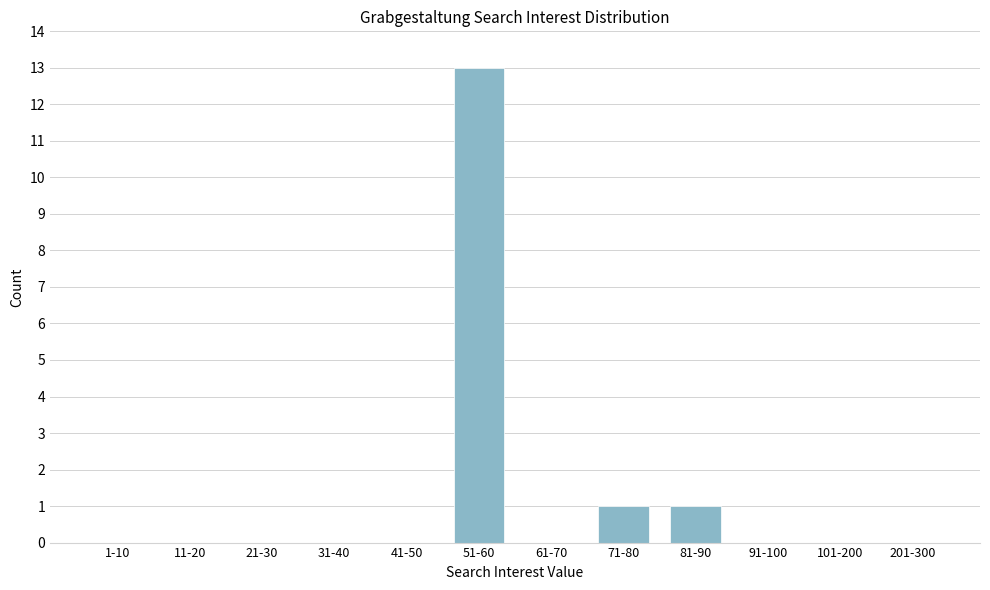

Reading left to right, transcribe all the data shown in this chart.

1-10=0	11-20=0	21-30=0	31-40=0	41-50=0	51-60=13	61-70=0	71-80=1	81-90=1	91-100=0	101-200=0	201-300=0